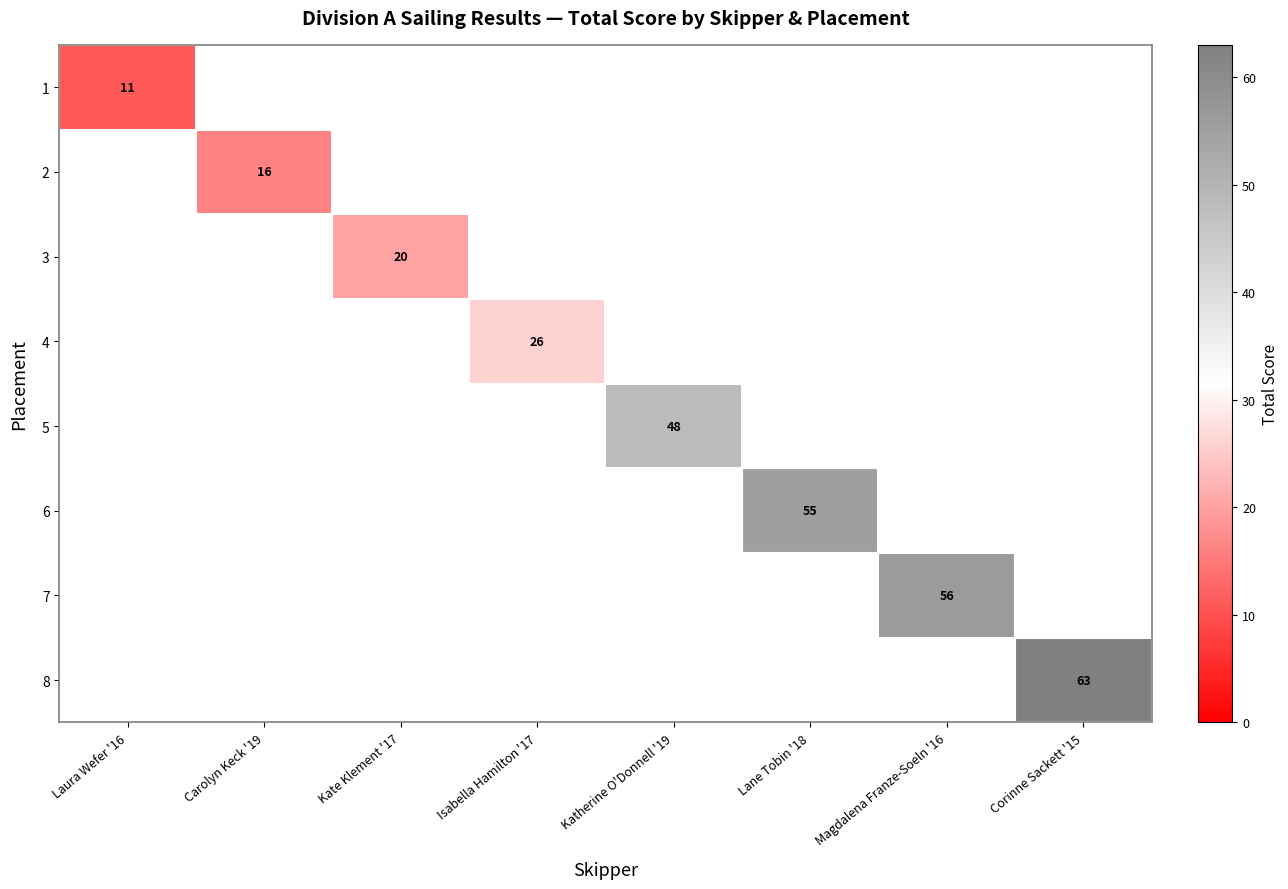

True or false: 3 has a value of 32 at Kate Klement '17.

False